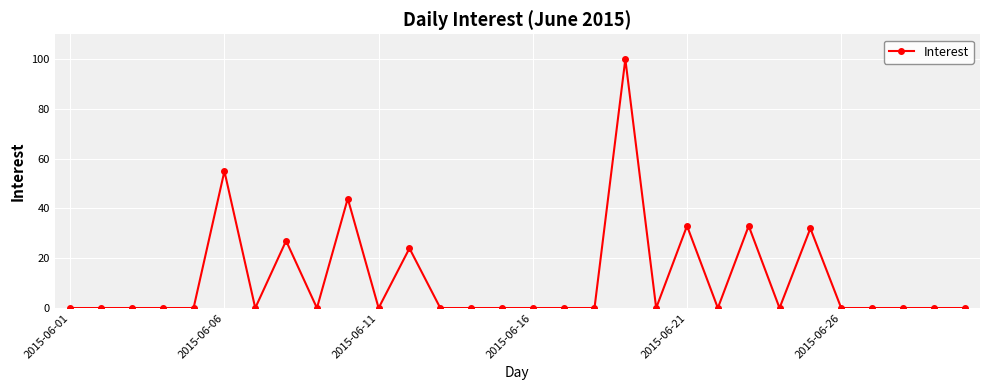

What is the value of the 10th point from the left?

44